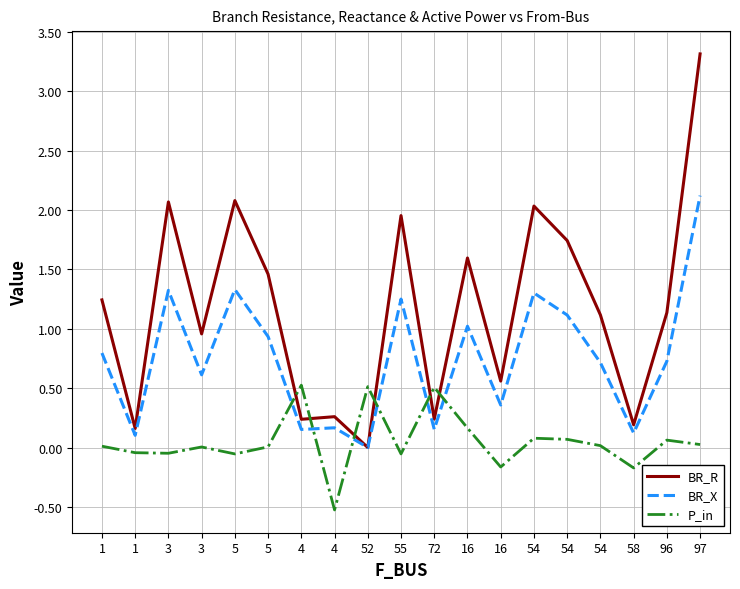

How many lines are shown in the chart?

3